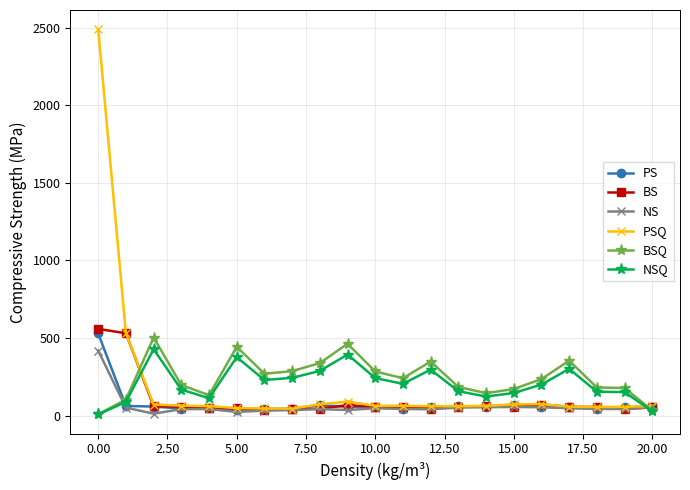

Which series has the widest spread of values?

PSQ